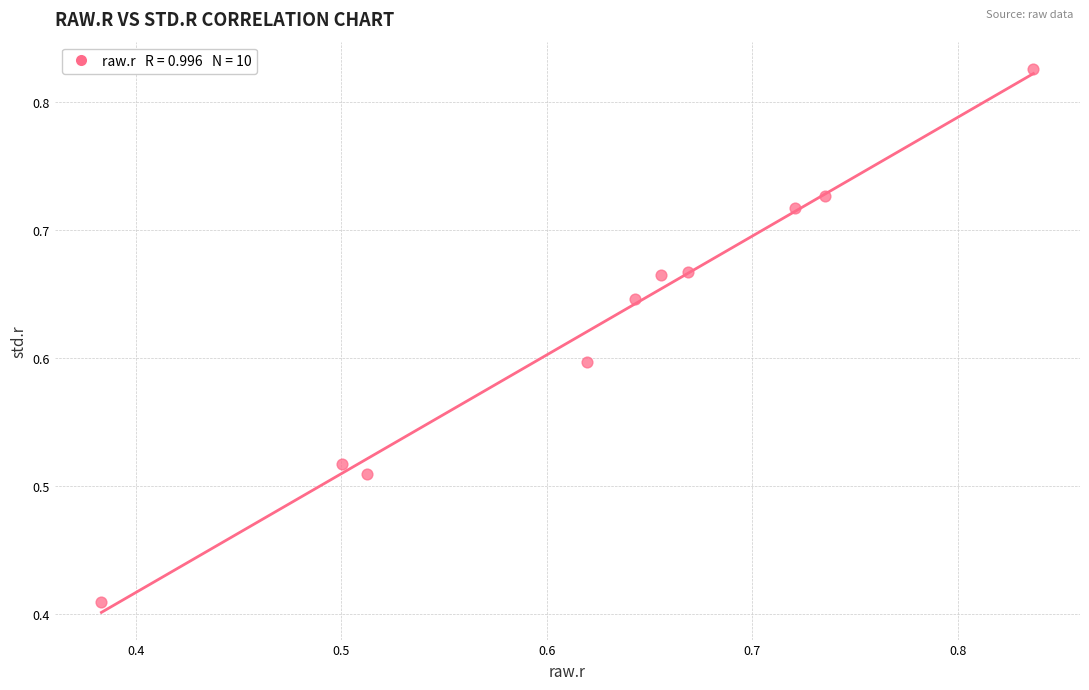

Count the number of points in this scatter plot.

10